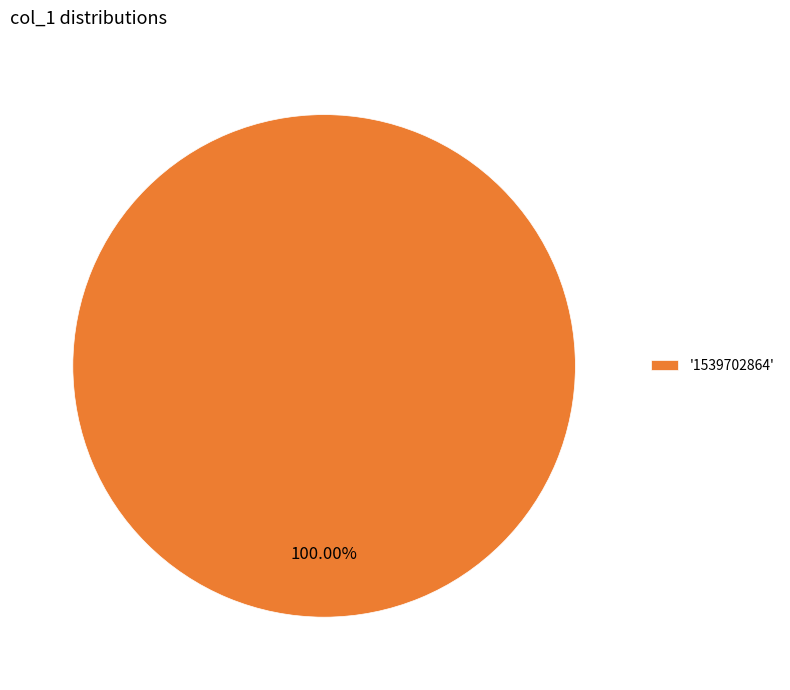

Count the number of slices in the pie.

1